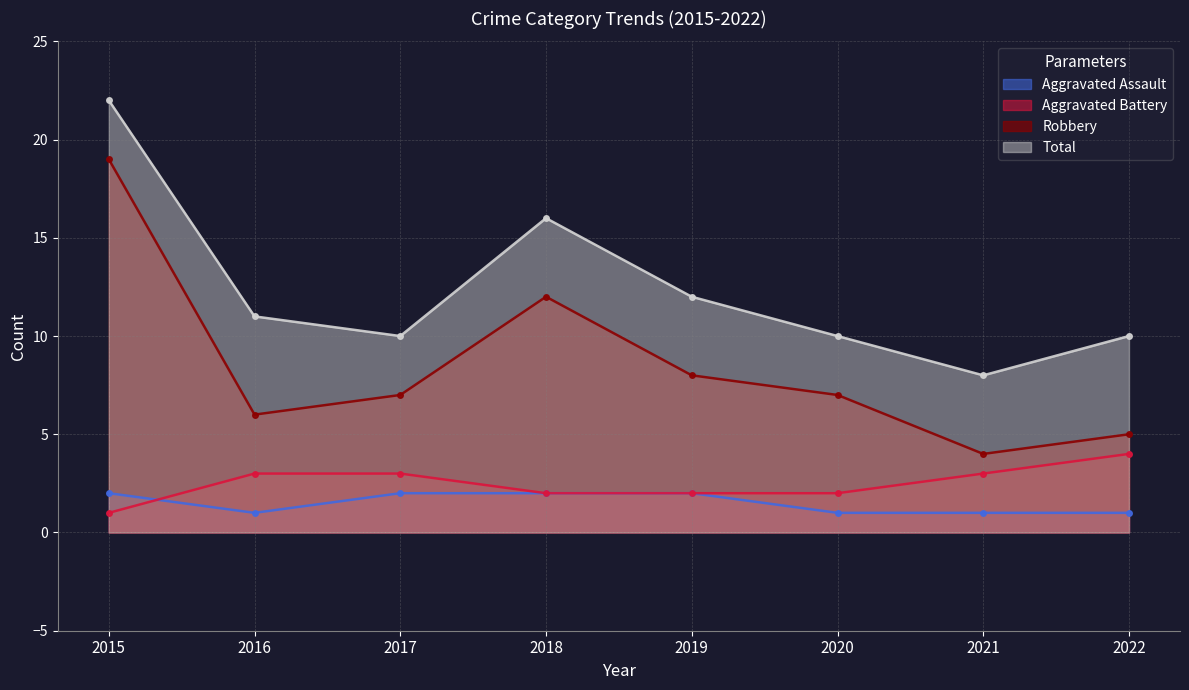

True or false: Aggravated Assault and Aggravated Battery intersect in this chart.

True